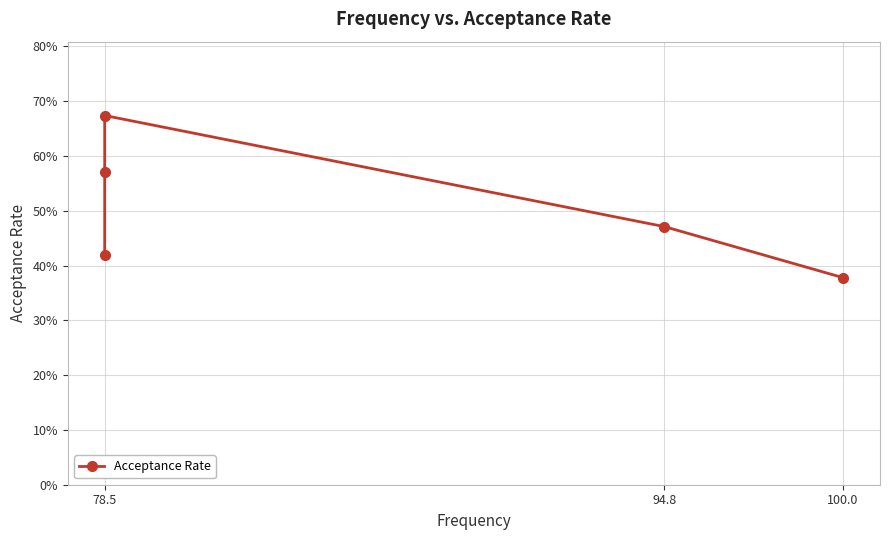

What is the maximum value shown in the chart?

0.7